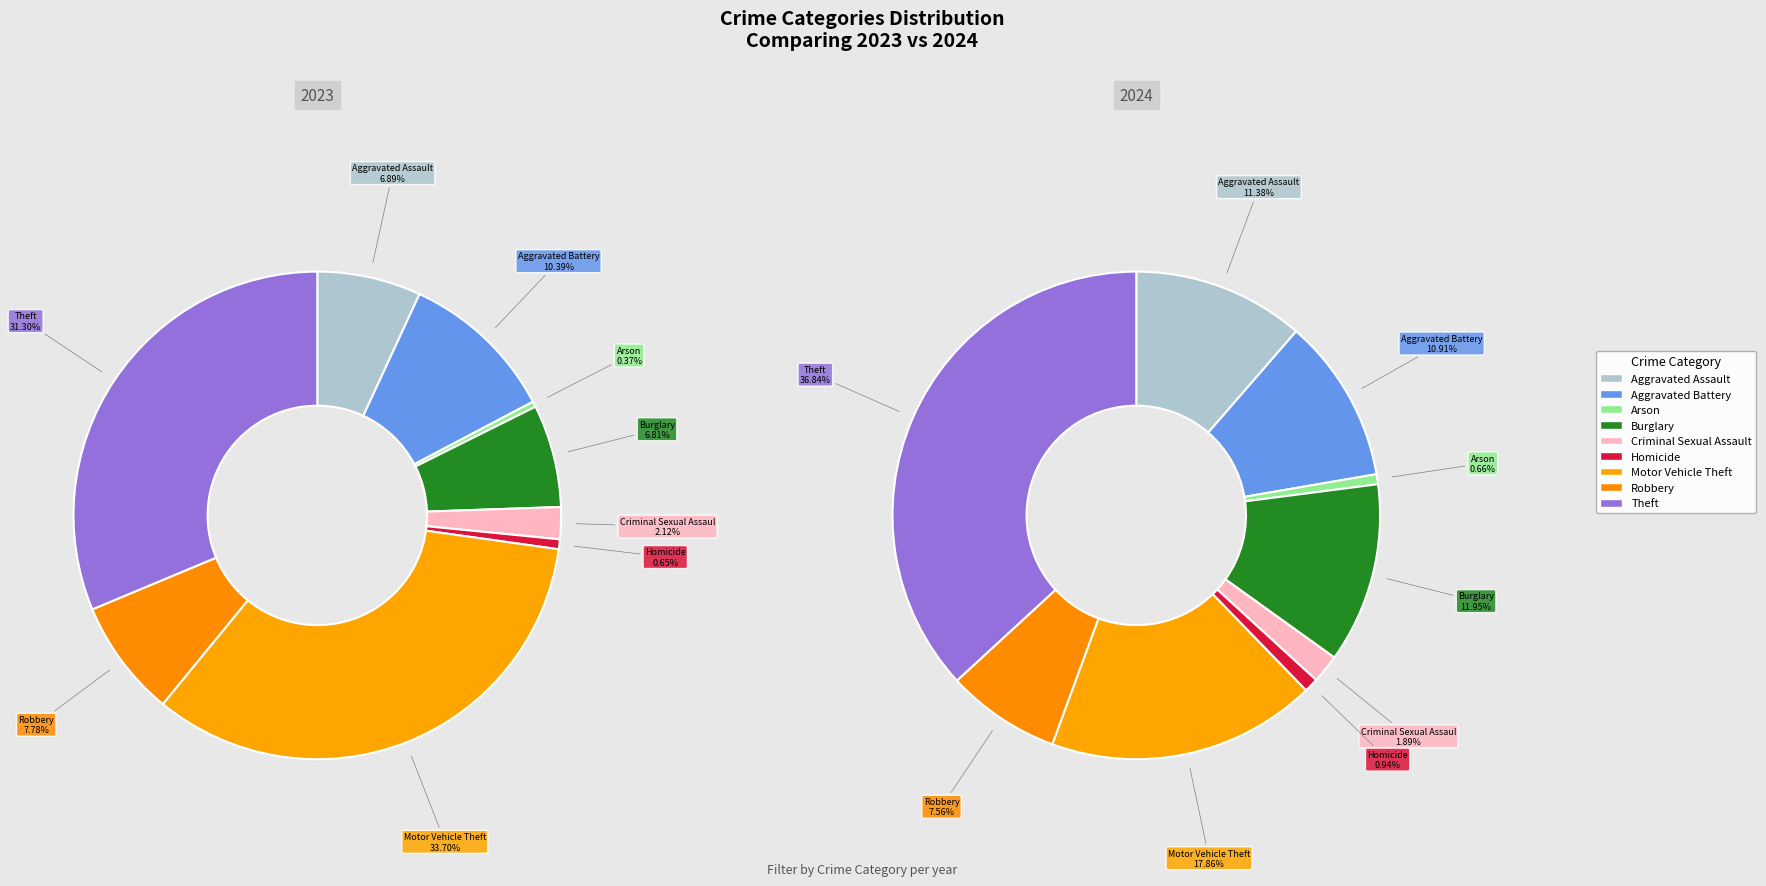

At Theft, list the series in order from largest to smallest.

2024, 2023